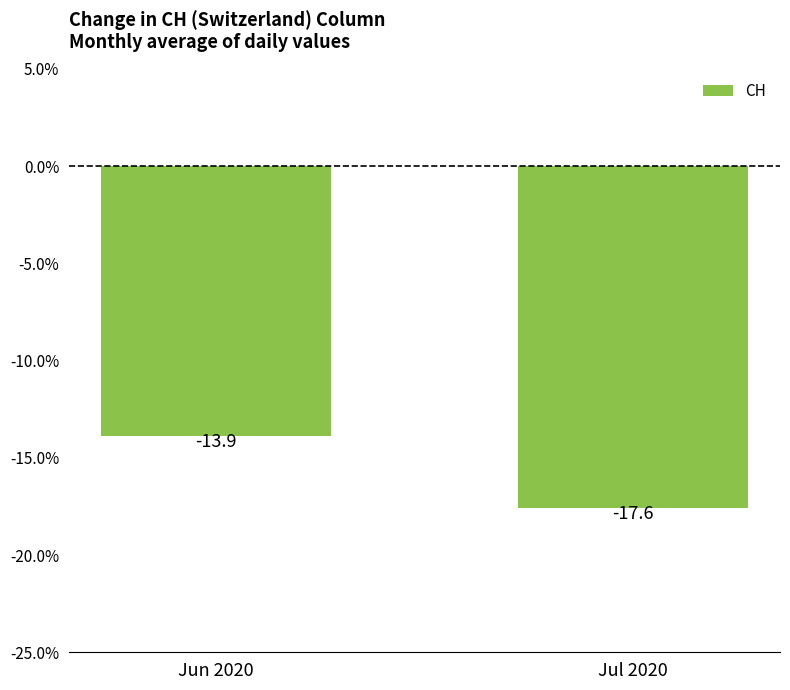

Is it true that the value at Jun 2020 is -9.3?

False